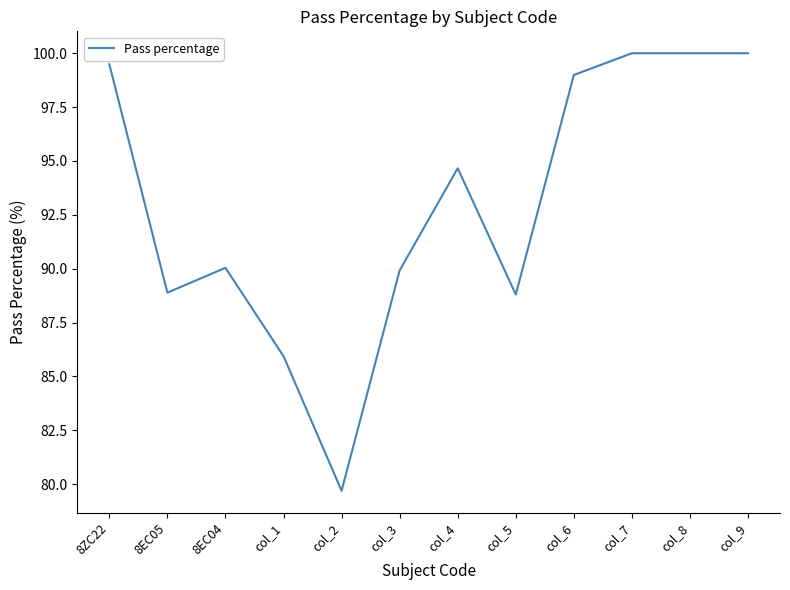

Reading left to right, extract all data points from this chart.

99.5	88.9	90.0	85.9	79.7	89.9	94.7	88.8	99.0	100.0	100.0	100.0